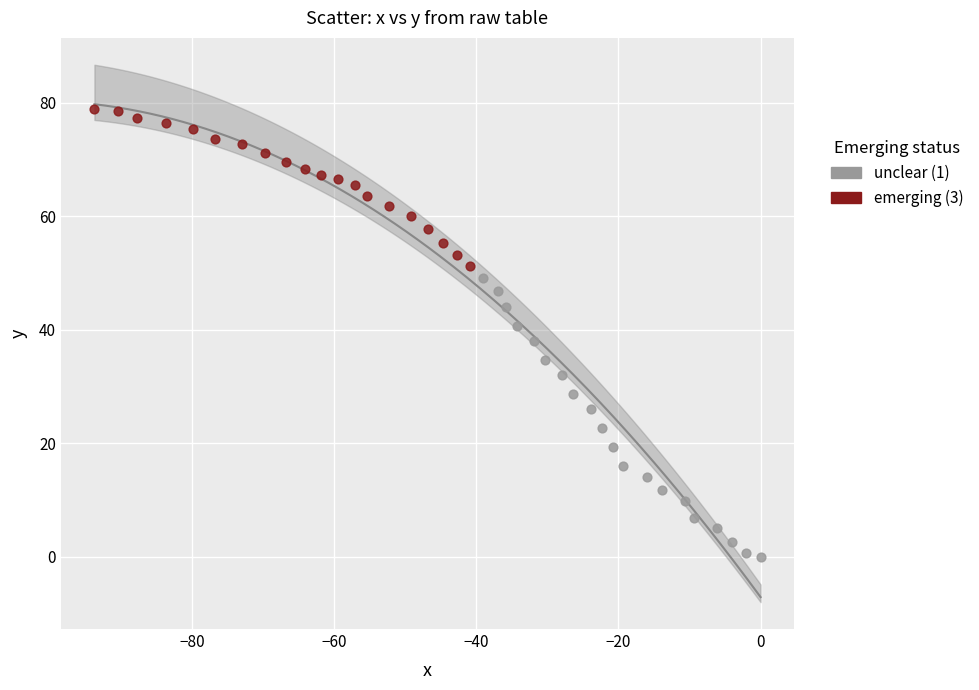

Which series contains the highest Y value?

emerging (3)